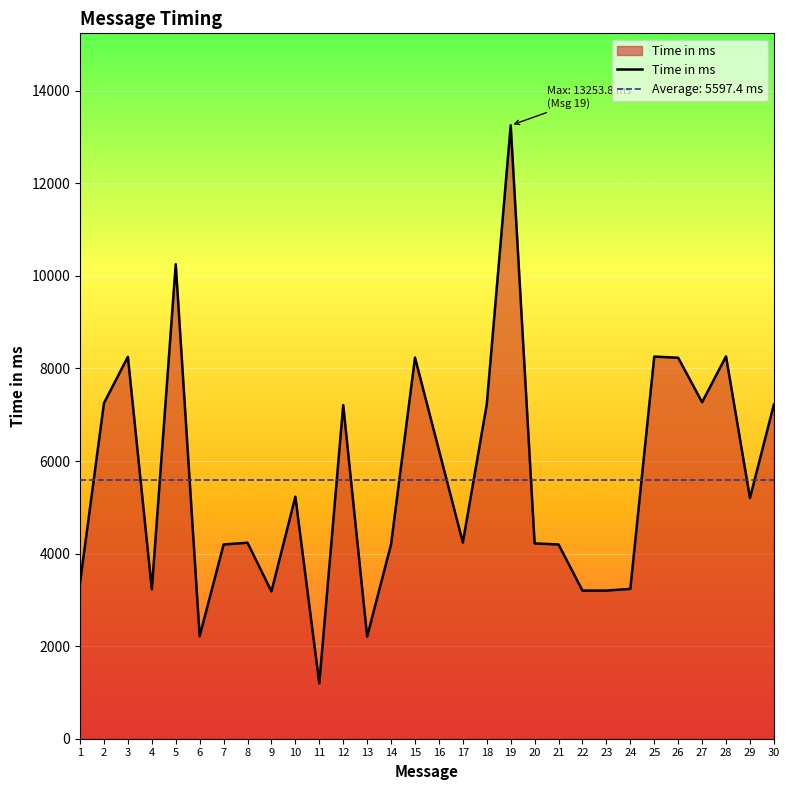

At which label does the data first exceed 5201?

2